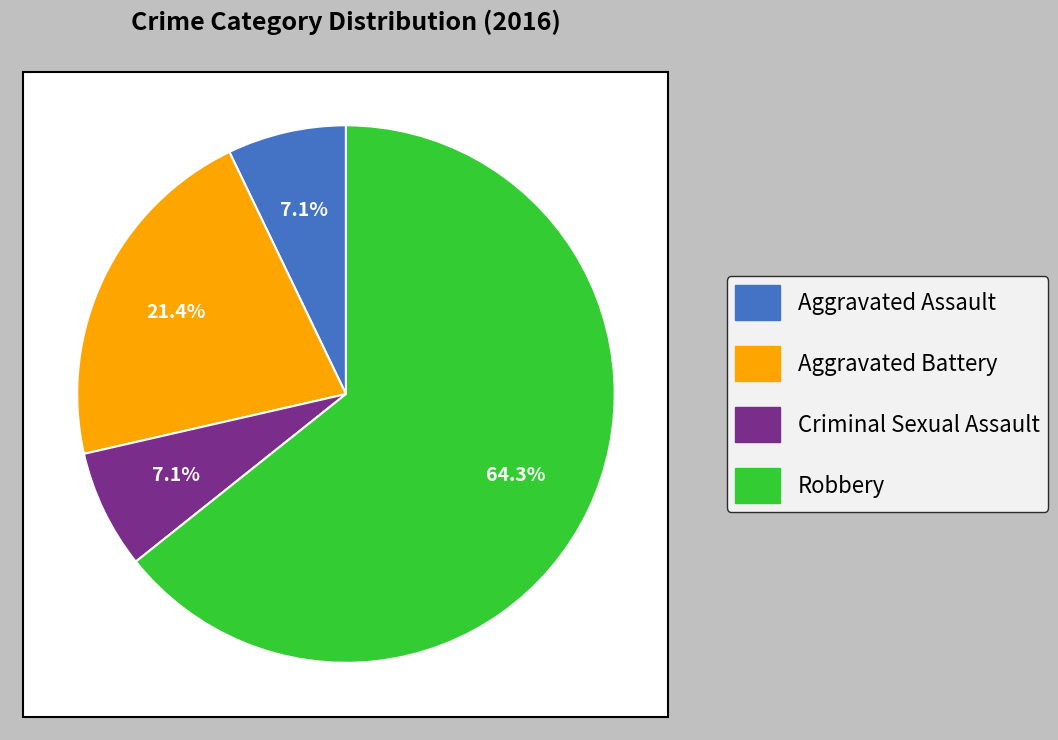

To the nearest percent, what percentage of the pie is Robbery?

64%